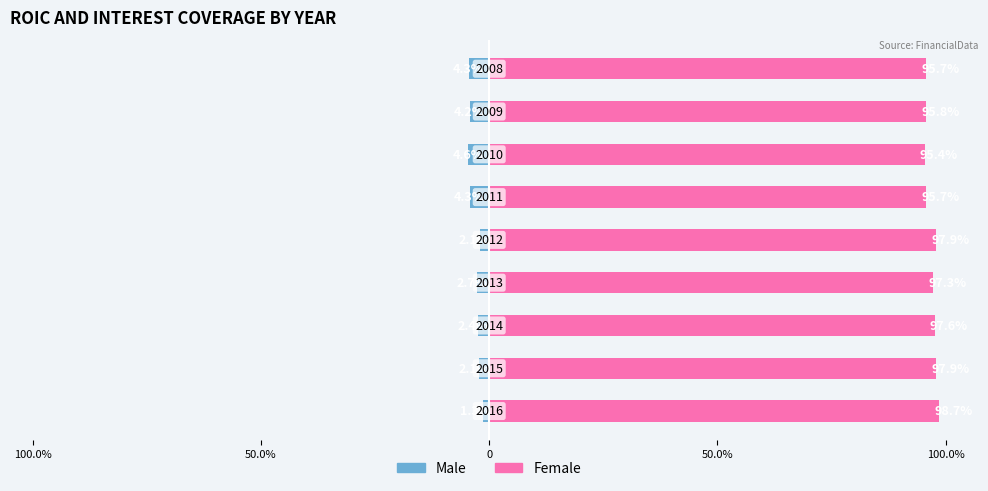

At 5, list the series in order from largest to smallest.

Female, Male